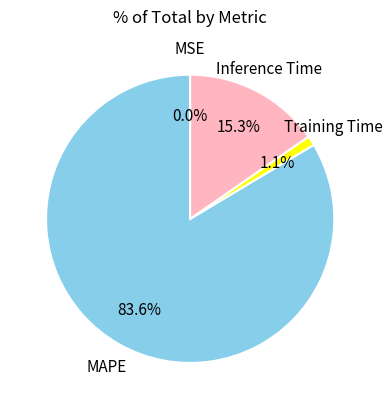

What percentage is the Training Time slice, to the nearest percent?

1%